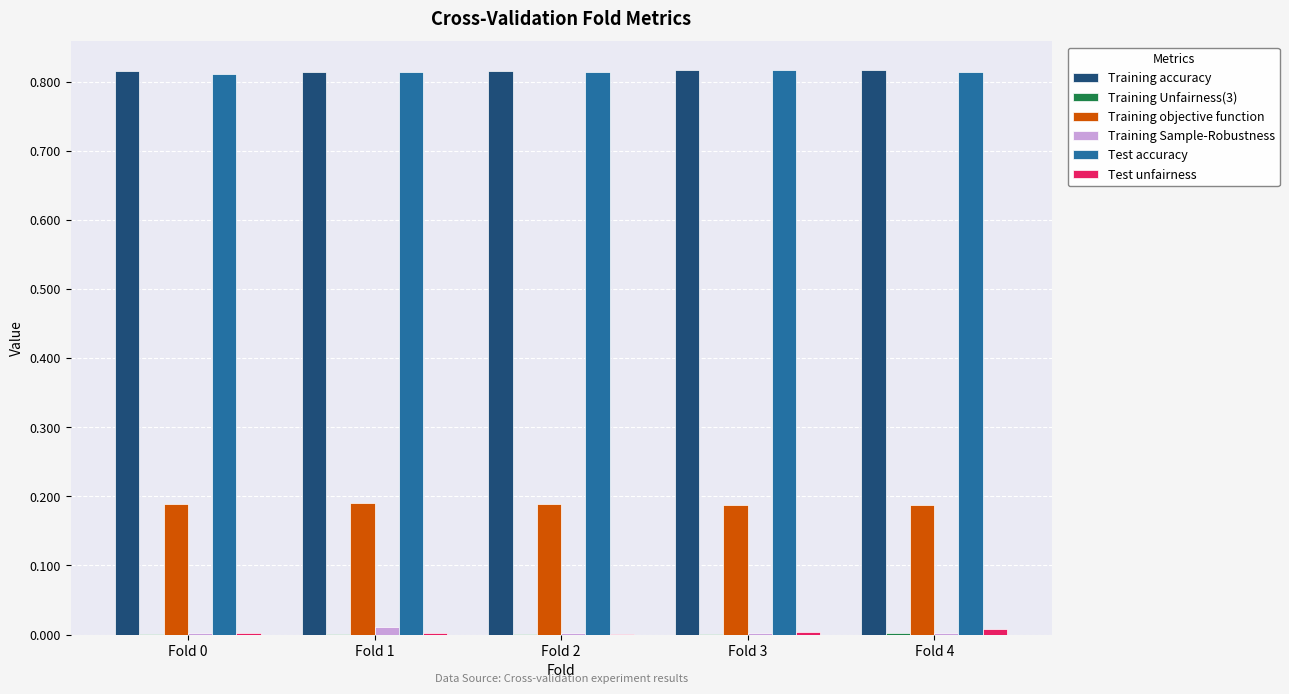

What is the sum of all Training objective function values?

0.9